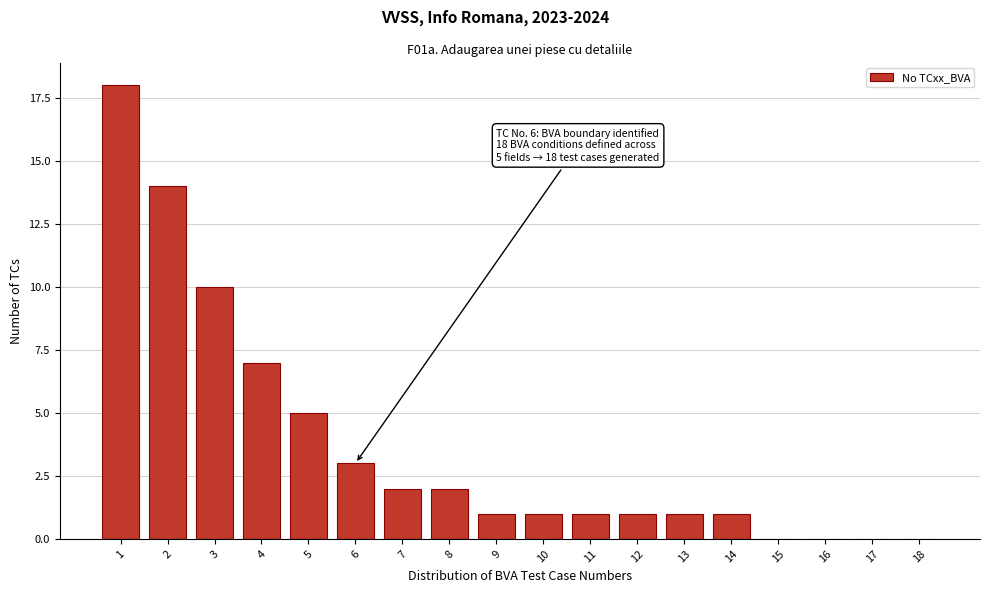

Reading left to right, extract all data points from this chart.

1=18	2=14	3=10	4=7	5=5	6=3	7=2	8=2	9=1	10=1	11=1	12=1	13=1	14=1	15=0	16=0	17=0	18=0